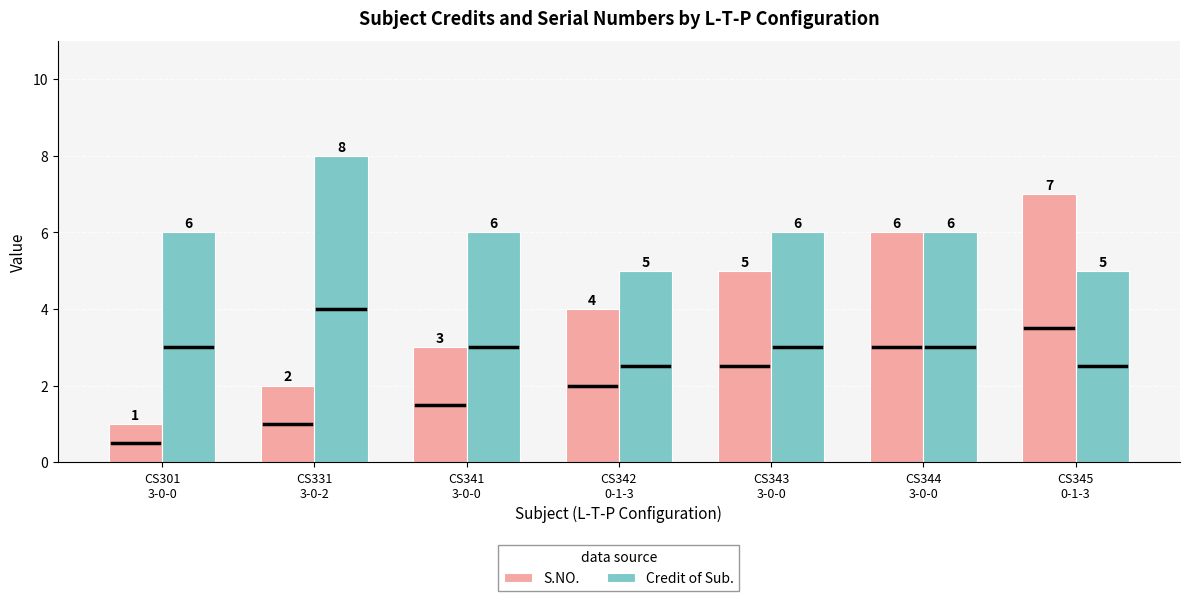

How many distinct data groups are displayed?

2